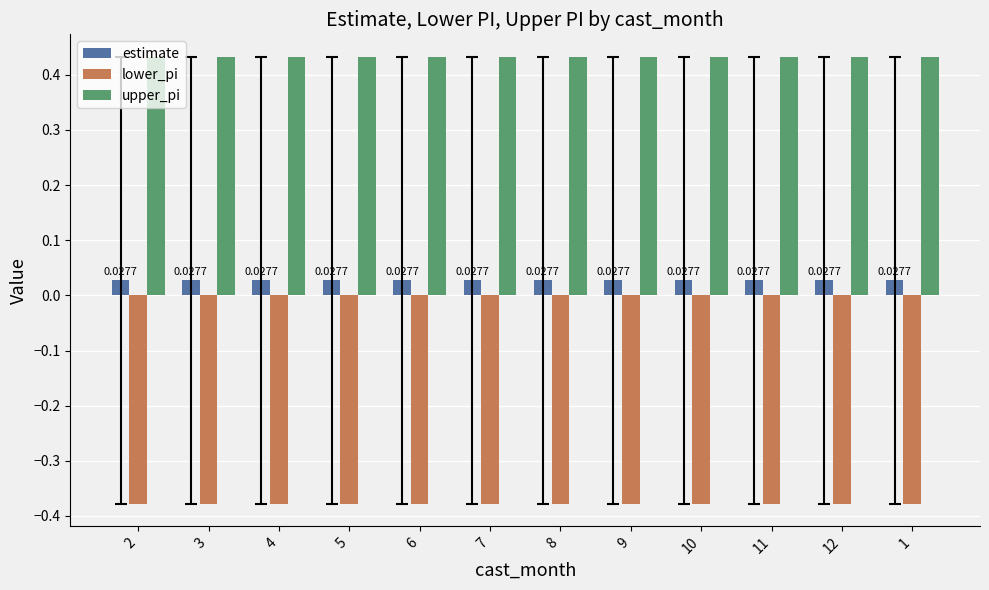

Rank the series by their average value, from highest to lowest.

upper_pi, estimate, lower_pi